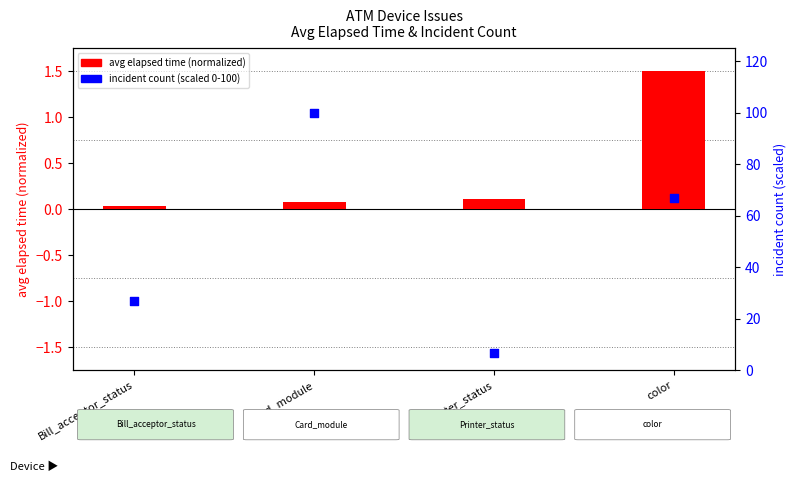

What are all the series names shown in the legend?

avg elapsed time (normalized), incident count (scaled 0-100)